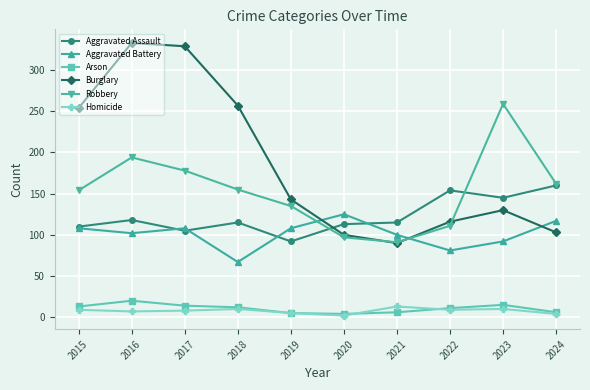

How many lines are shown in the chart?

6